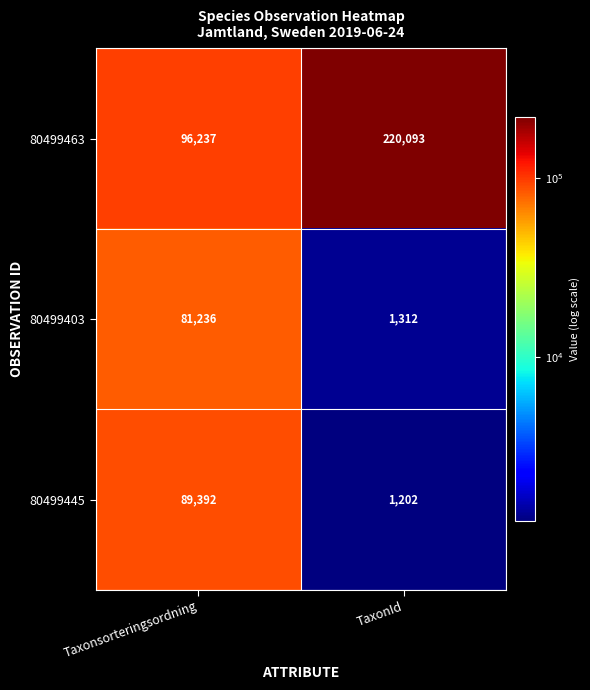

Reading right to left, extract all data points from this chart.

80499463: TaxonId=220093	Taxonsorteringsordning=96237
80499403: TaxonId=1312	Taxonsorteringsordning=81236
80499445: TaxonId=1202	Taxonsorteringsordning=89392